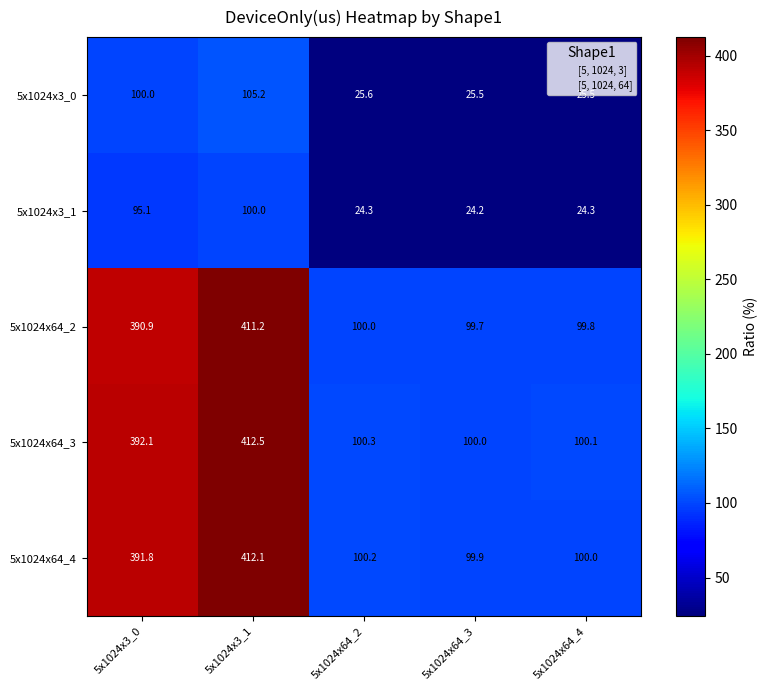

What is the maximum value shown in the chart?

412.5